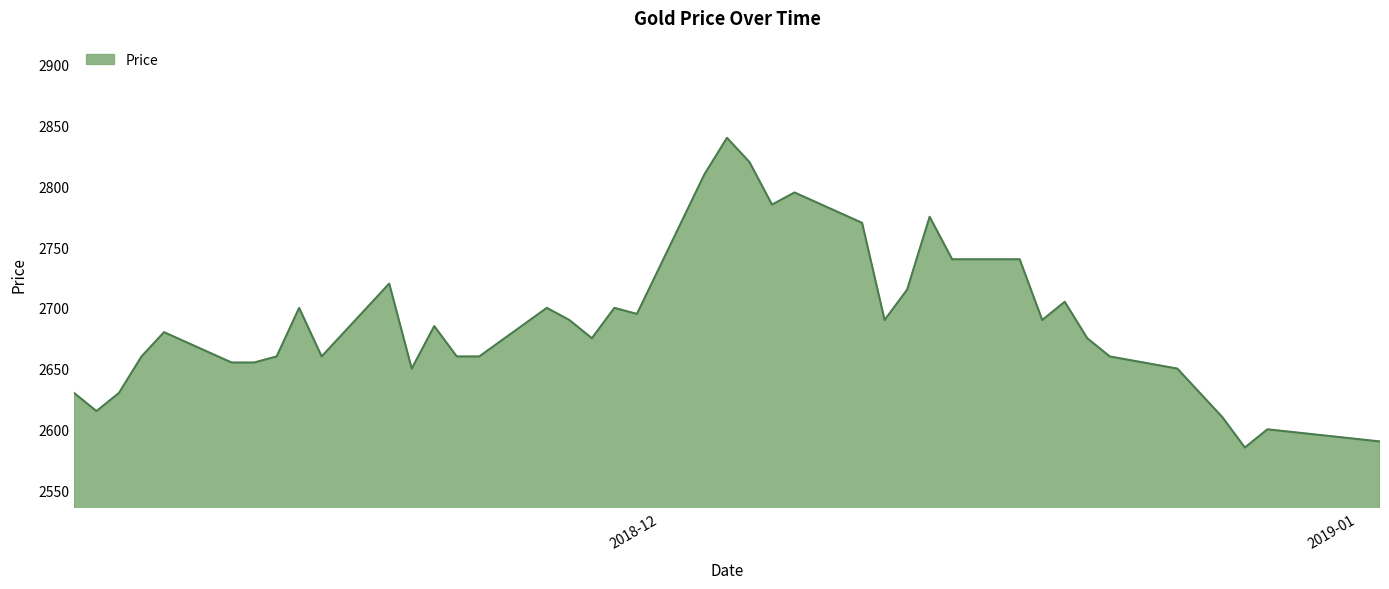

What is the smallest value displayed?

2585